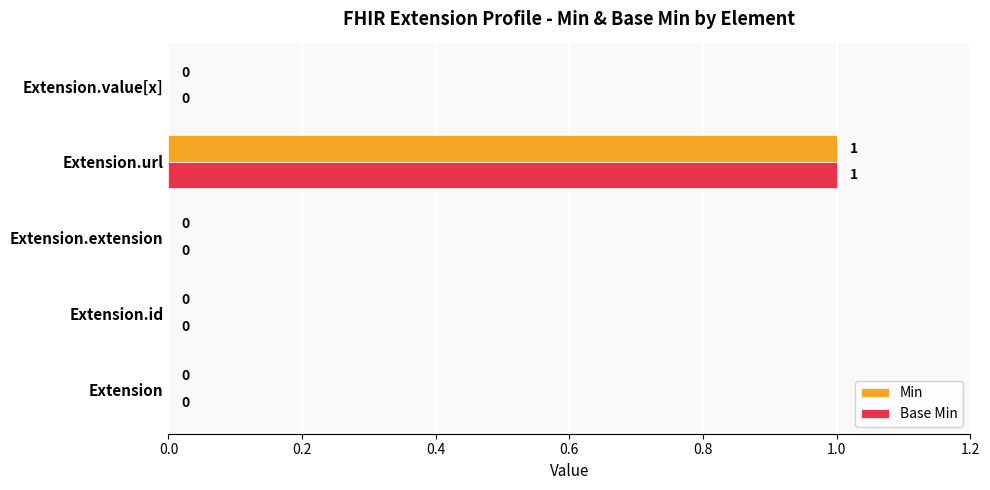

Which category has the highest value in the Min series?

Extension.url